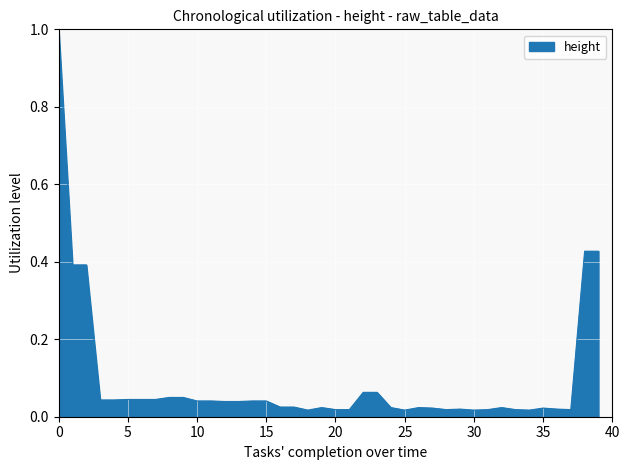

What is the greatest value displayed?

1.0